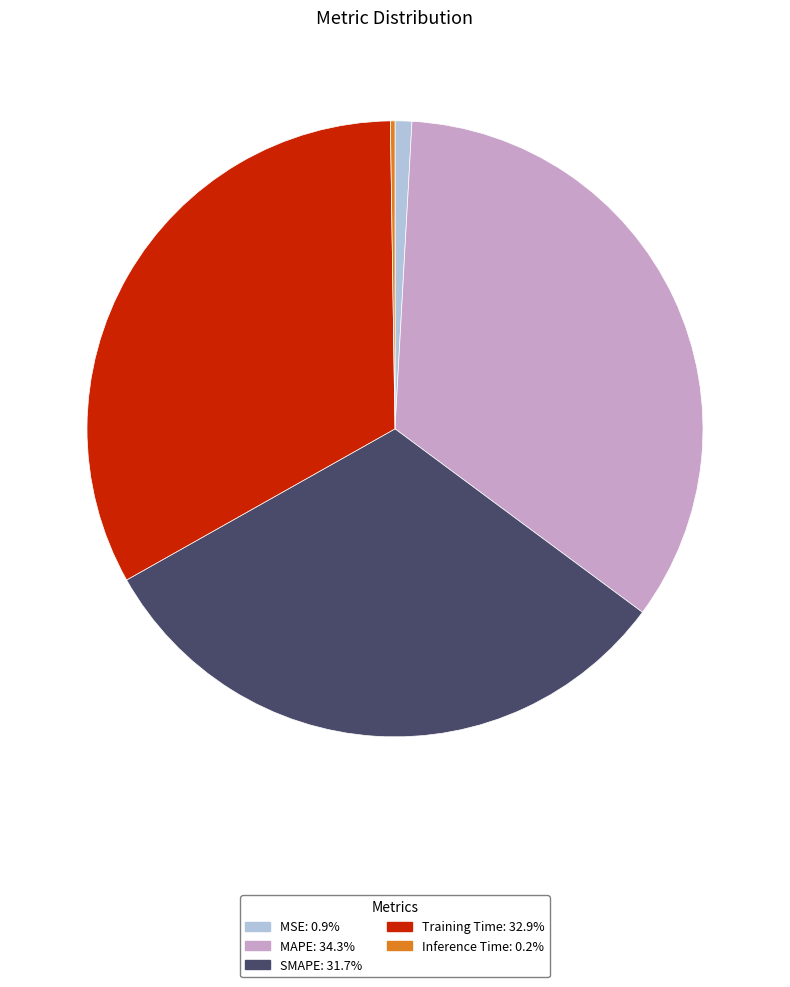

Which has a higher value, Training Time or MAPE?

MAPE